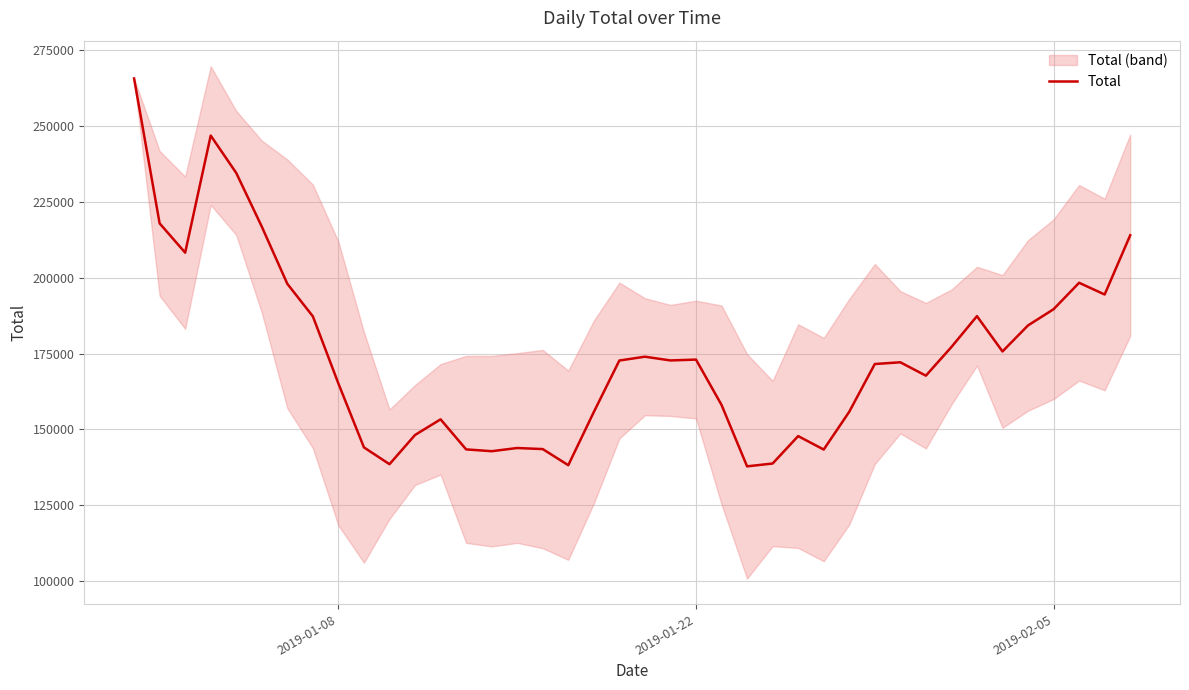

What is the minimum value for Total?

137864.2